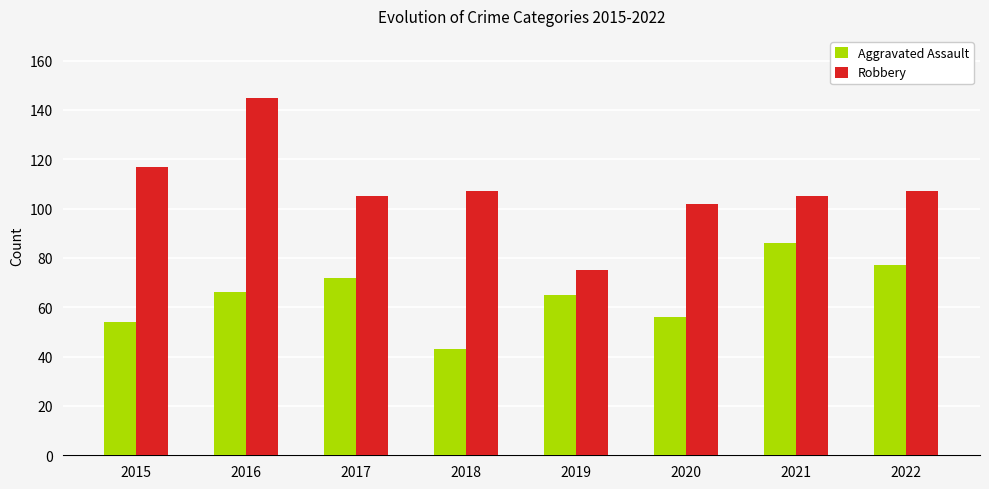

Reading left to right, list all the values displayed in this chart.

Aggravated Assault: 2015=54	2016=66	2017=72	2018=43	2019=65	2020=56	2021=86	2022=77
Robbery: 2015=117	2016=145	2017=105	2018=107	2019=75	2020=102	2021=105	2022=107